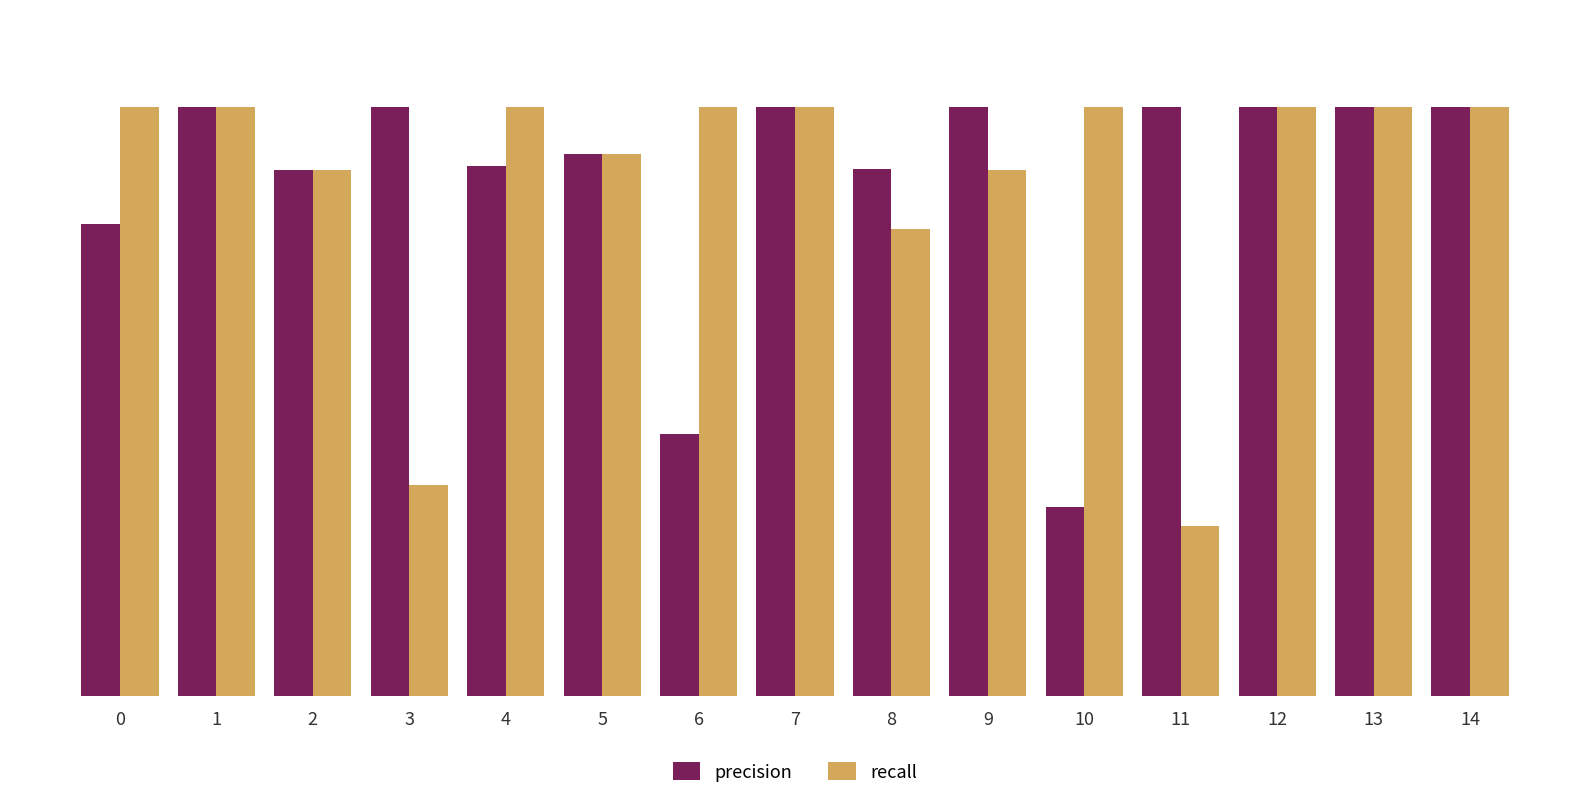

Which series has the widest spread of values?

recall